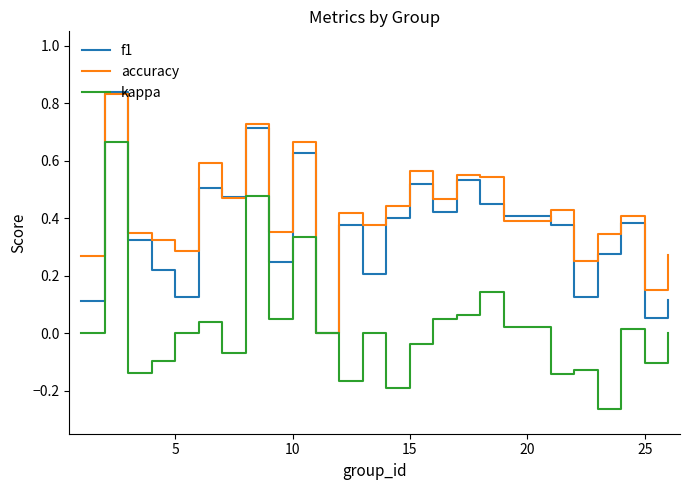

Is this an area chart (filled region under the line)?

No